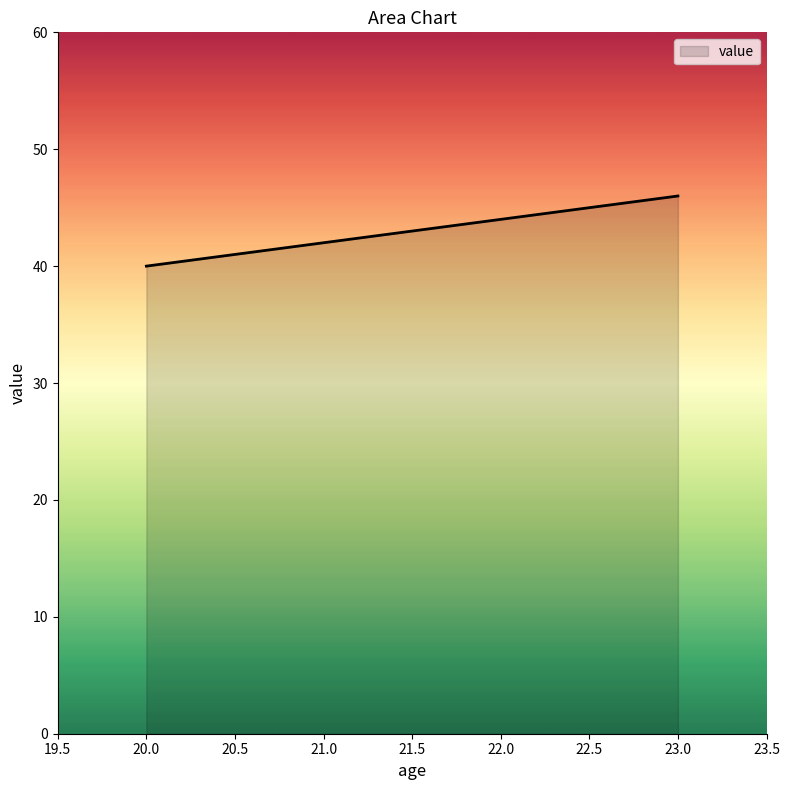

The chart shows a value of 58 at 20.0. True or false?

False